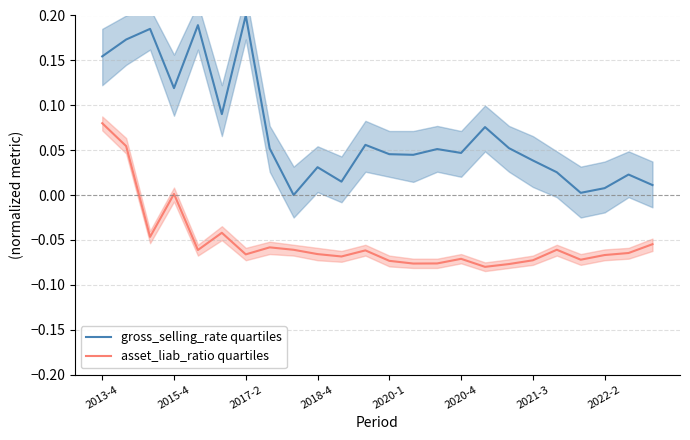

At which label does asset_liab_ratio quartiles reach its peak?

2013-4